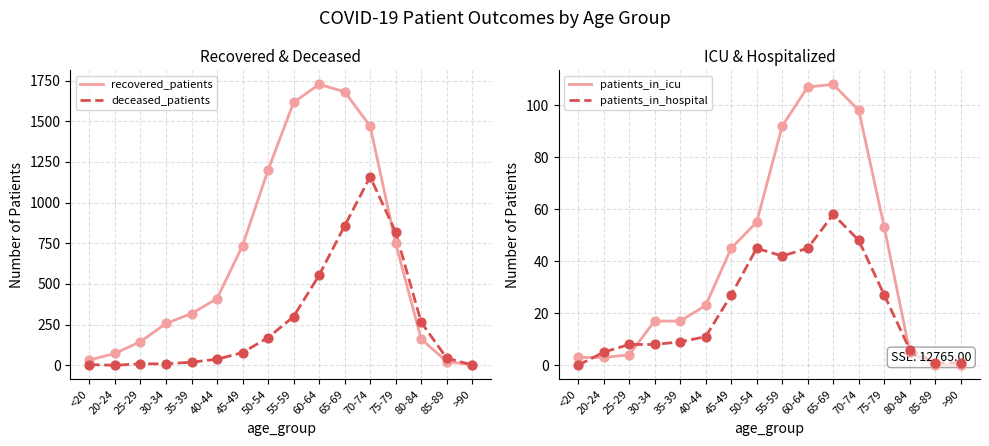

Which series has the largest total across all categories?

recovered_patients